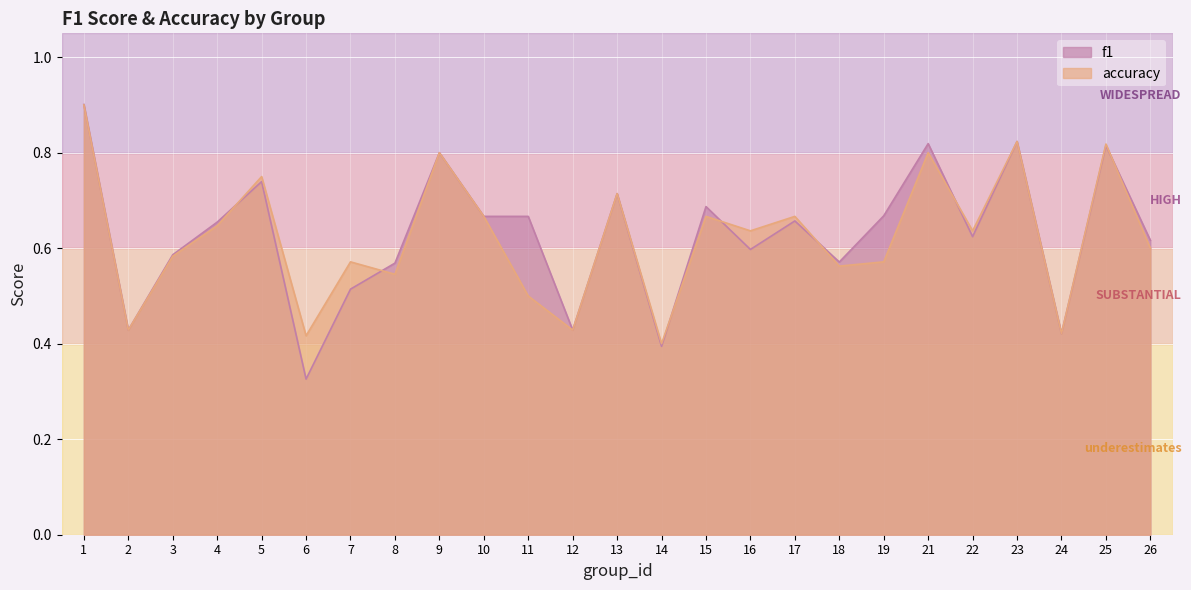

What is the sum of the f1 values at 4 and 22?

1.3